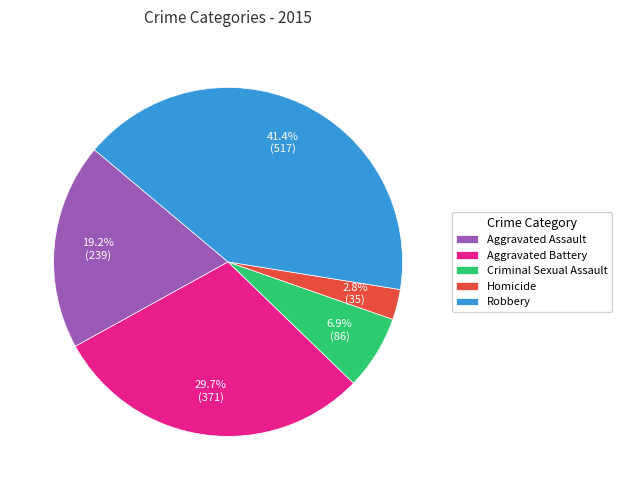

What percentage is NOT represented by Aggravated Battery?

70.3%